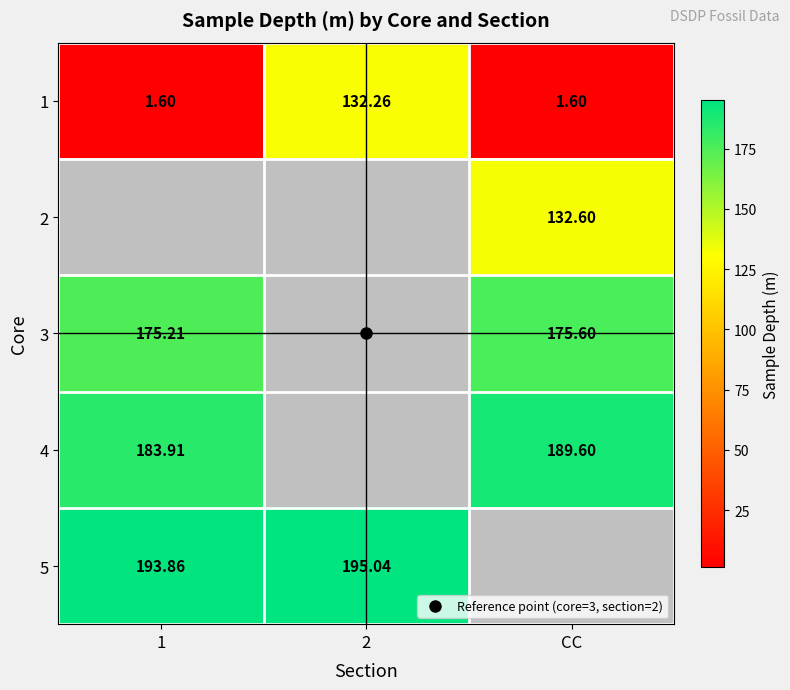

At how many categories does at least one series exceed 44?

3